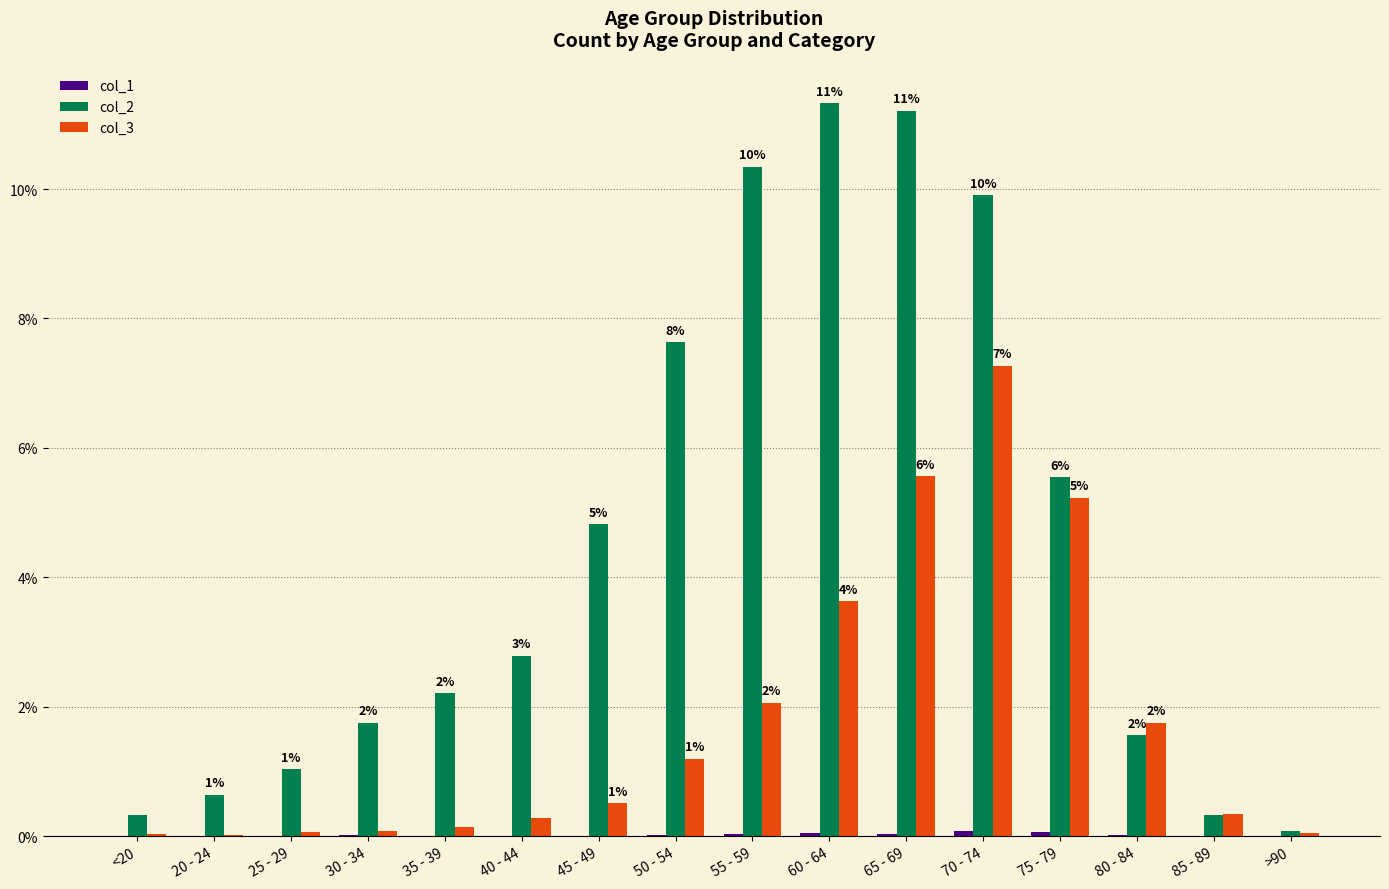

What is the sum of the col_3 values at 70 - 74 and 75 - 79?

12.5